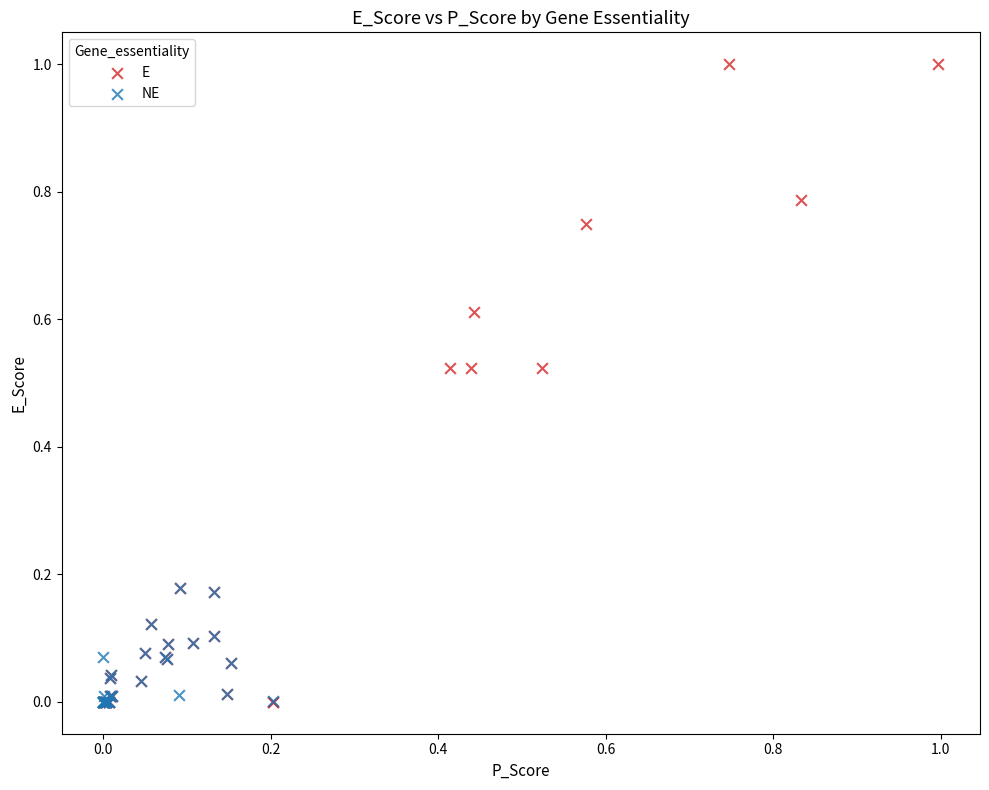

Which series has the widest spread of Y values?

E